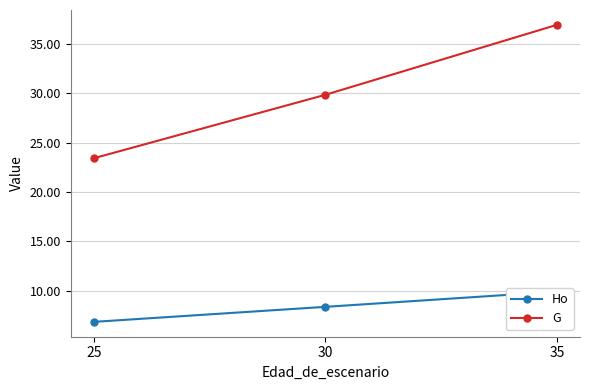

At how many categories does at least one series exceed 15?

3